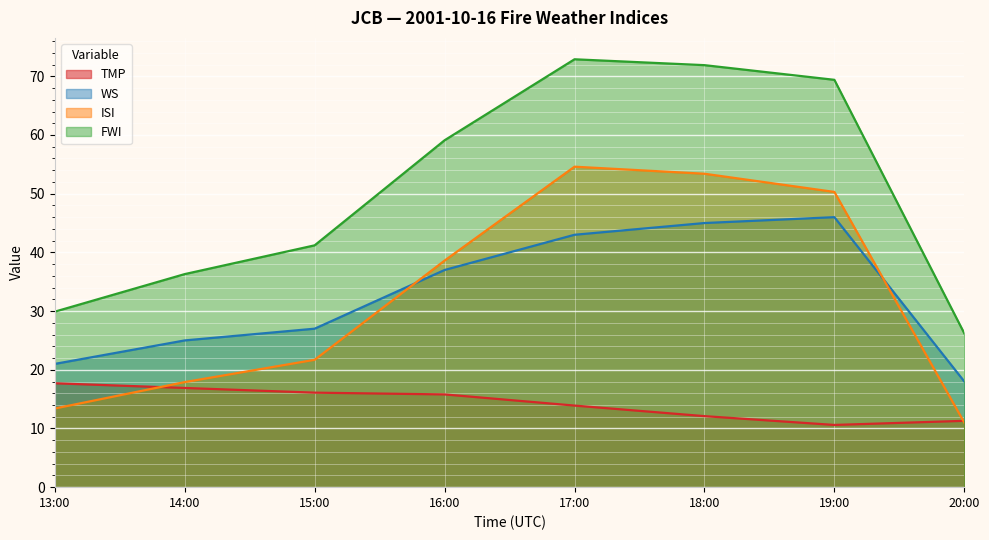

True or false: FWI has a value of 125.7 at 18:00.

False